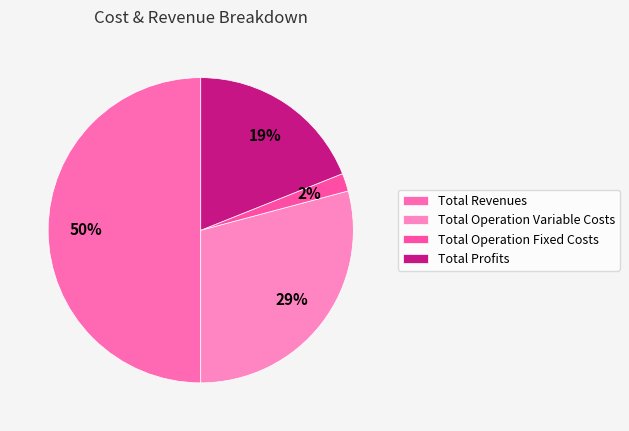

Count the number of slices in the pie.

4